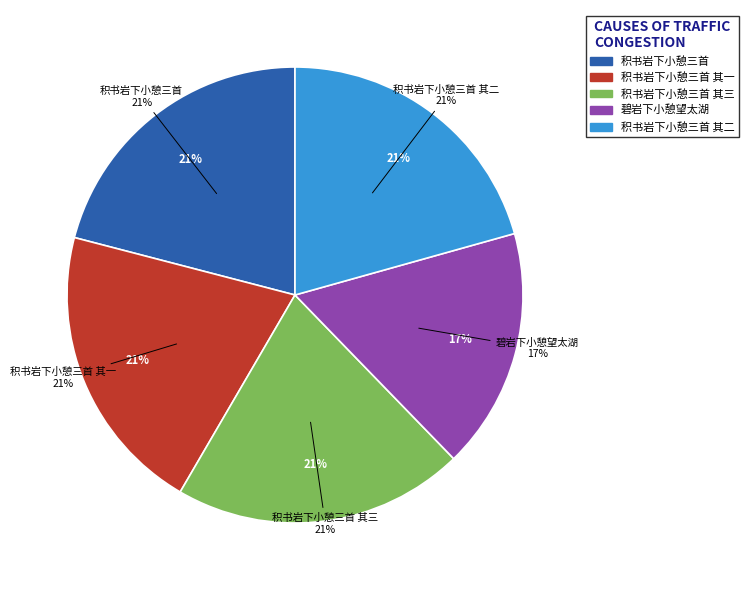

True or false: 碧岩下小憩望太湖 accounts for 17% of the total.

True